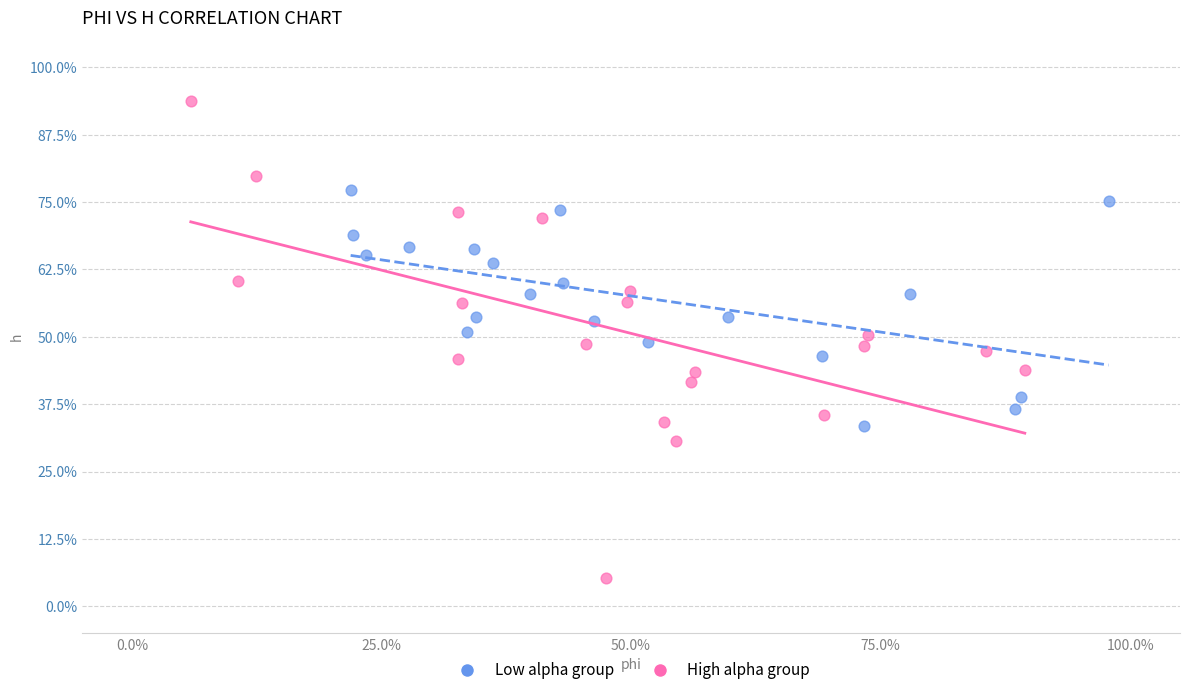

Which series has the largest Y range (max minus min)?

High alpha group